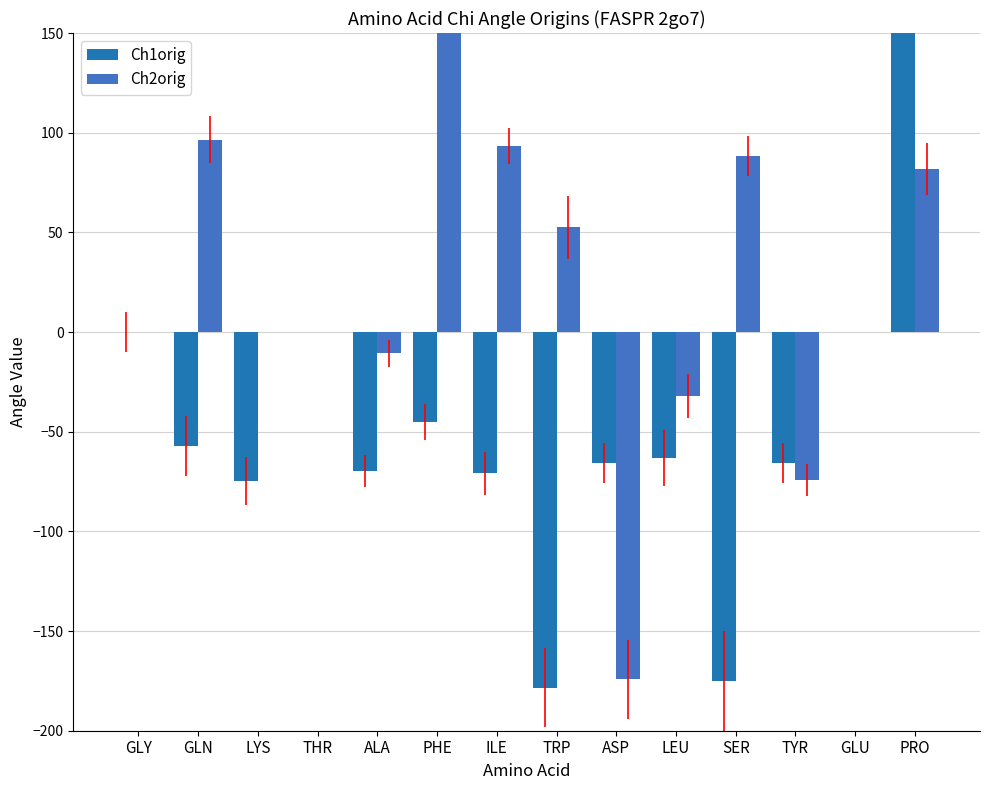

Which series has the largest total across all categories?

Ch2orig